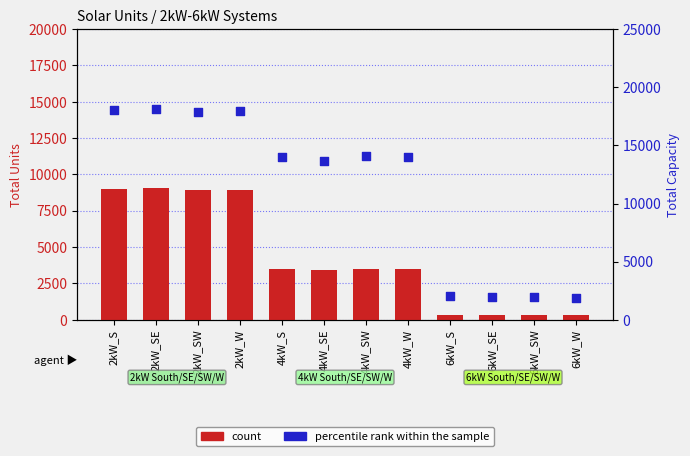

Is the value of percentile rank within the sample at 6kW_SW greater than the value of count at 6kW_S?

Yes